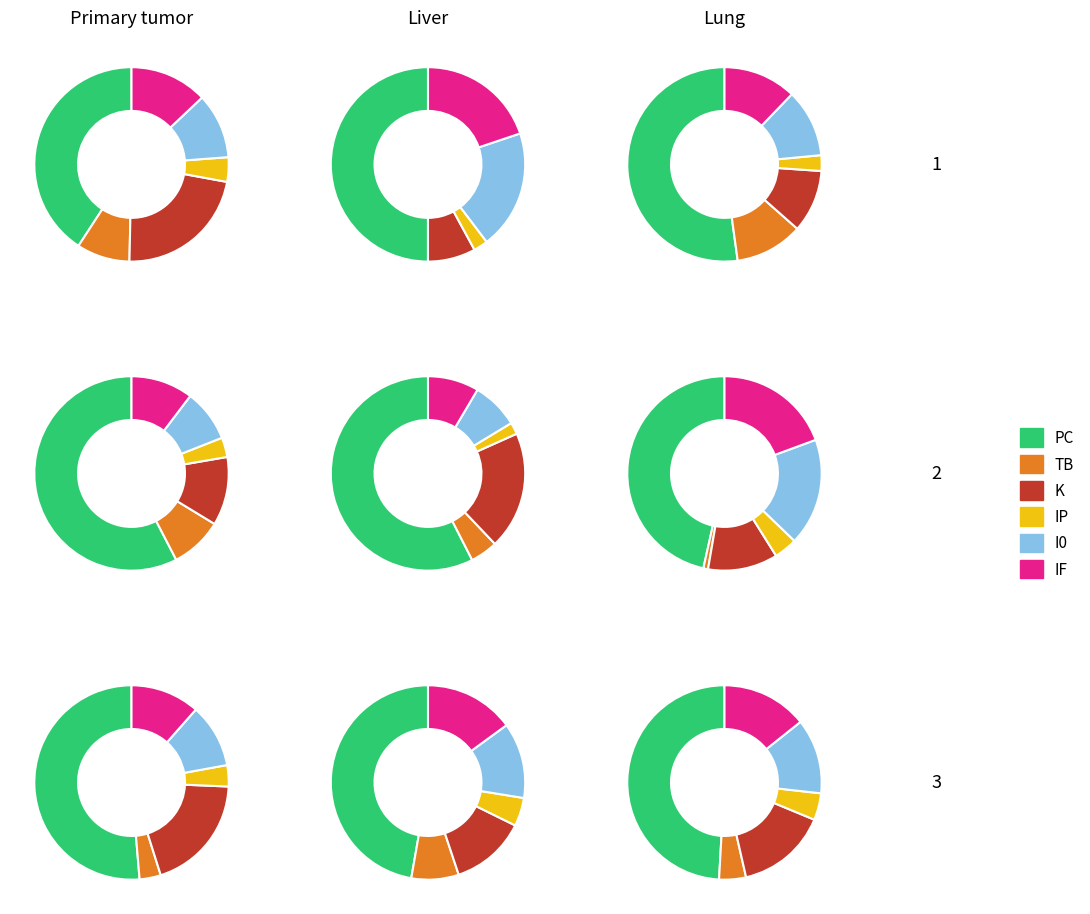

Does 17 represent more than half of the total?

No